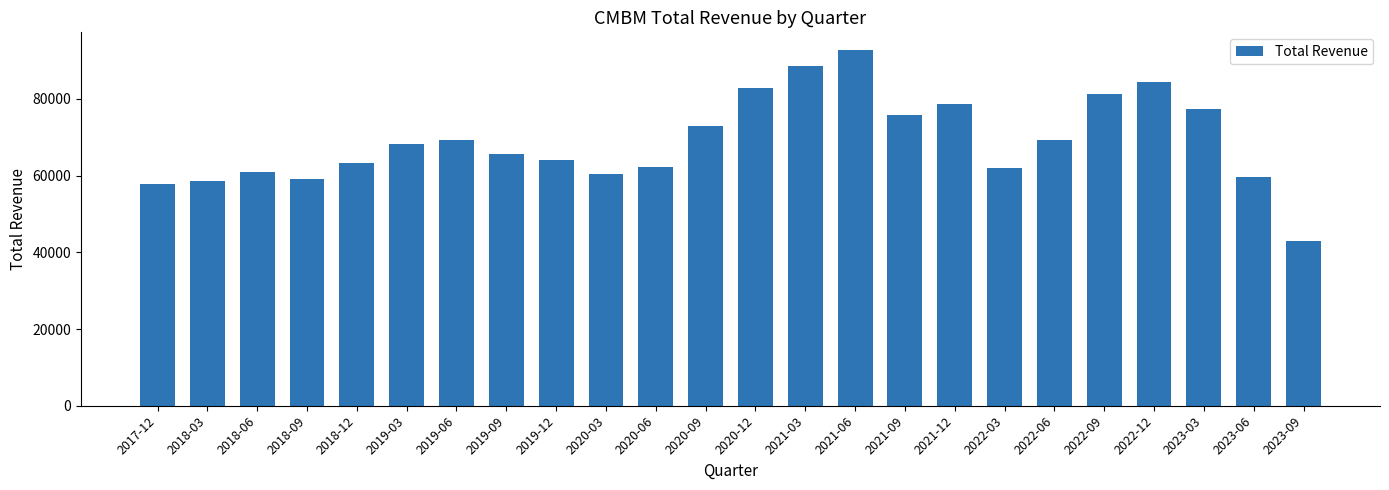

Which has a higher value, 2018-06 or 2021-03?

2021-03